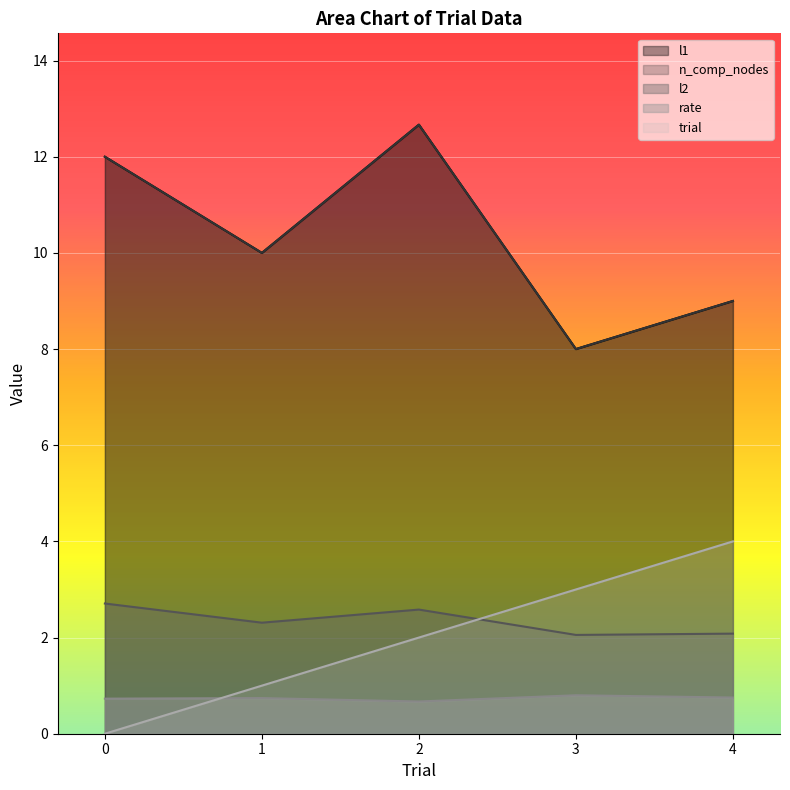

True or false: trial has a value of 4.8 at 3.

False